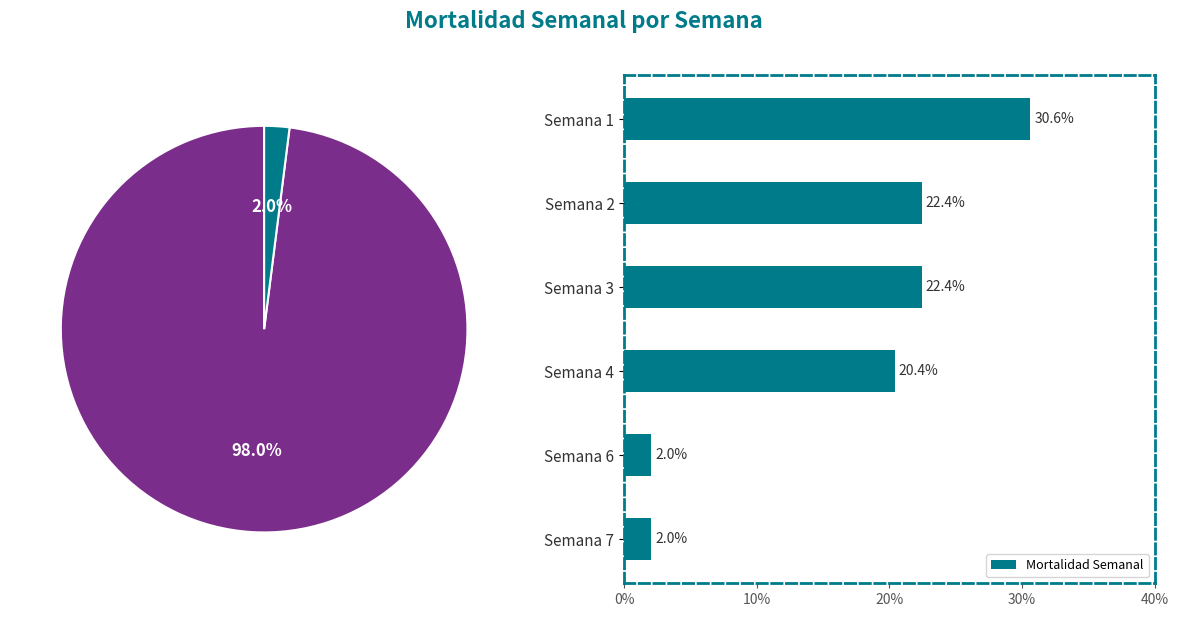

Is it true that Mortalidad Semanal equals 20.4 at Semana 4?

True